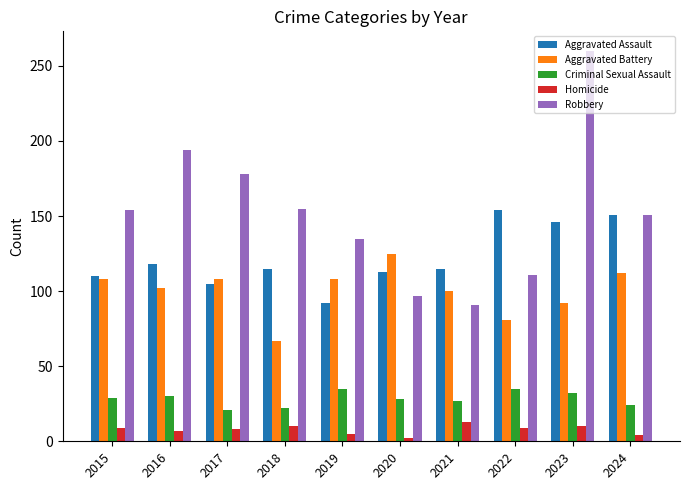

What is the value of the Aggravated Assault bar at the 9th from the left?

146